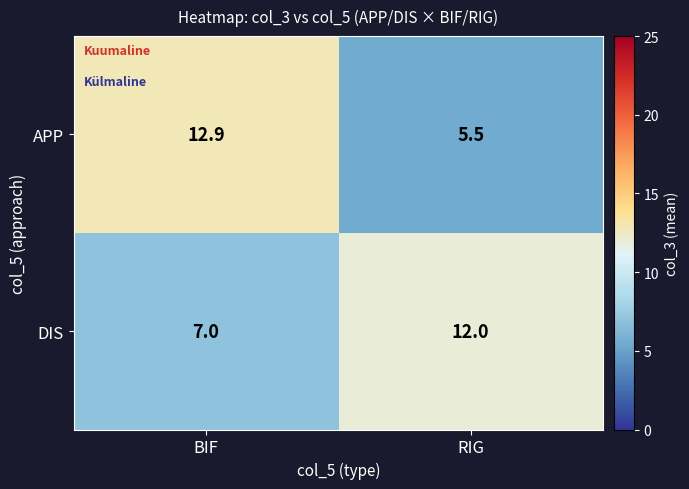

How many series are shown in this chart?

2